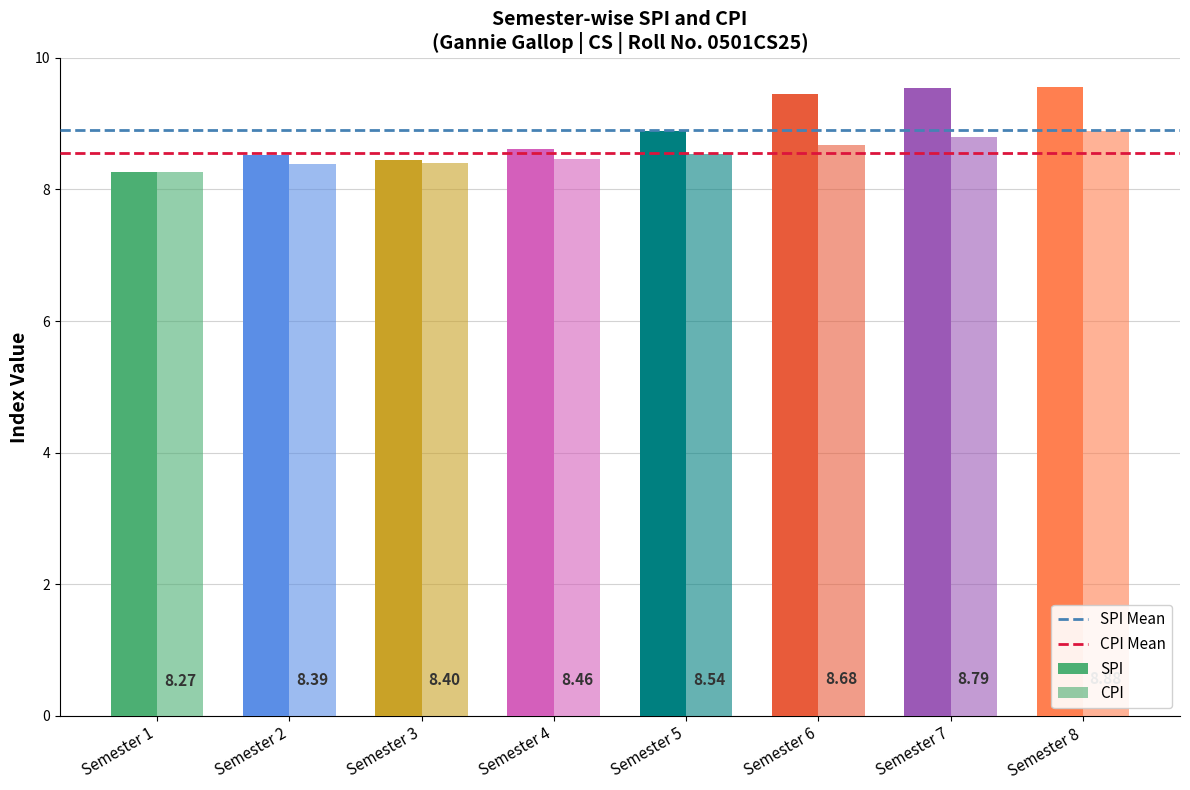

How many series are shown in this chart?

2